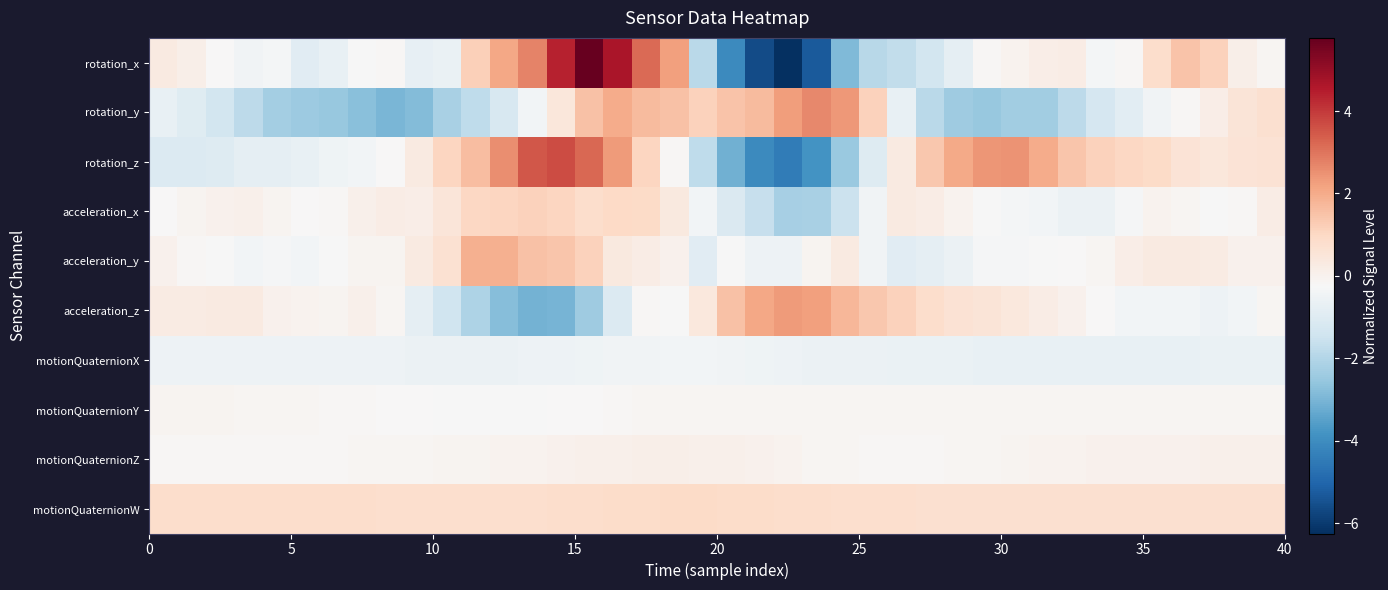

Reading left to right, transcribe all the data shown in this chart.

rotation_x: 0.3	0.1	-0.2	-0.5	-0.4	-0.9	-0.7	-0.2	-0.2	-0.7	-0.6	1.2	2.1	2.7	4.4	5.8	4.7	3.2	2.2	-1.8	-4.1	-5.6	-6.3	-5.3	-2.9	-1.9	-1.7	-1.3	-0.8	-0.2	-0.0	0.2	0.2	-0.3	-0.2	0.8	1.5	1.1	0.1	-0.1
rotation_y: -0.7	-1.0	-1.4	-1.8	-2.3	-2.4	-2.5	-2.7	-3.0	-2.8	-2.2	-1.8	-1.2	-0.4	0.4	1.5	2.0	1.7	1.5	1.2	1.5	1.6	2.3	2.7	2.4	1.1	-0.7	-1.9	-2.4	-2.5	-2.3	-2.3	-1.8	-1.2	-0.9	-0.5	-0.2	0.2	0.6	0.7
rotation_z: -1.1	-1.1	-1.0	-0.8	-0.8	-0.7	-0.5	-0.4	-0.2	0.3	1.0	1.6	2.6	3.5	3.7	3.2	2.3	1.0	-0.2	-1.8	-3.1	-4.1	-4.4	-3.8	-2.5	-1.0	0.3	1.4	2.1	2.4	2.5	2.0	1.4	1.1	1.0	0.9	0.6	0.5	0.6	0.6
acceleration_x: -0.2	-0.1	0.0	0.0	-0.1	-0.2	-0.1	0.1	0.2	0.2	0.5	1.0	1.0	1.1	1.0	0.8	1.0	0.9	0.3	-0.4	-1.1	-1.6	-2.2	-2.2	-1.5	-0.4	0.3	0.2	-0.0	-0.2	-0.4	-0.4	-0.6	-0.6	-0.3	-0.0	-0.1	-0.3	-0.1	0.2
acceleration_y: 0.0	-0.2	-0.3	-0.4	-0.3	-0.4	-0.3	-0.1	-0.1	0.3	0.7	1.9	1.9	1.5	1.4	1.2	0.3	0.2	-0.0	-0.9	-0.3	-0.6	-0.5	-0.1	0.3	-0.4	-0.9	-0.8	-0.6	-0.3	-0.3	-0.3	-0.2	-0.1	0.2	0.3	0.3	0.3	0.0	-0.0
acceleration_z: 0.3	0.2	0.3	0.3	0.0	-0.0	-0.1	0.1	-0.1	-0.8	-1.4	-2.1	-2.8	-3.1	-3.1	-2.4	-1.1	-0.2	-0.2	0.4	1.5	2.1	2.3	2.2	1.7	1.4	1.2	0.8	0.6	0.5	0.4	0.2	0.0	-0.2	-0.4	-0.4	-0.4	-0.5	-0.4	-0.1
motionQuaternionX: -0.5	-0.5	-0.5	-0.5	-0.5	-0.5	-0.6	-0.6	-0.6	-0.6	-0.6	-0.6	-0.6	-0.6	-0.5	-0.5	-0.5	-0.4	-0.4	-0.4	-0.4	-0.5	-0.5	-0.6	-0.6	-0.6	-0.6	-0.6	-0.7	-0.7	-0.7	-0.7	-0.7	-0.7	-0.7	-0.7	-0.7	-0.7	-0.7	-0.7
motionQuaternionY: -0.1	-0.1	-0.1	-0.1	-0.1	-0.1	-0.2	-0.2	-0.2	-0.2	-0.2	-0.3	-0.3	-0.2	-0.2	-0.2	-0.2	-0.1	-0.1	-0.1	-0.1	-0.1	-0.1	-0.1	-0.1	-0.1	-0.1	-0.1	-0.1	-0.1	-0.1	-0.1	-0.1	-0.1	-0.1	-0.1	-0.1	-0.1	-0.1	-0.1
motionQuaternionZ: -0.2	-0.2	-0.2	-0.2	-0.2	-0.2	-0.2	-0.1	-0.1	-0.1	-0.1	-0.1	-0.0	-0.0	0.0	0.1	0.1	0.1	0.1	0.1	0.1	0.0	-0.0	-0.1	-0.1	-0.2	-0.2	-0.2	-0.1	-0.1	-0.1	-0.0	-0.0	0.0	0.0	0.0	0.0	0.0	0.1	0.1
motionQuaternionW: 0.8	0.8	0.8	0.8	0.8	0.8	0.8	0.8	0.8	0.8	0.8	0.8	0.8	0.8	0.8	0.8	0.9	0.9	0.9	0.9	0.9	0.9	0.8	0.8	0.8	0.8	0.8	0.7	0.7	0.7	0.7	0.7	0.7	0.7	0.7	0.7	0.7	0.7	0.7	0.7